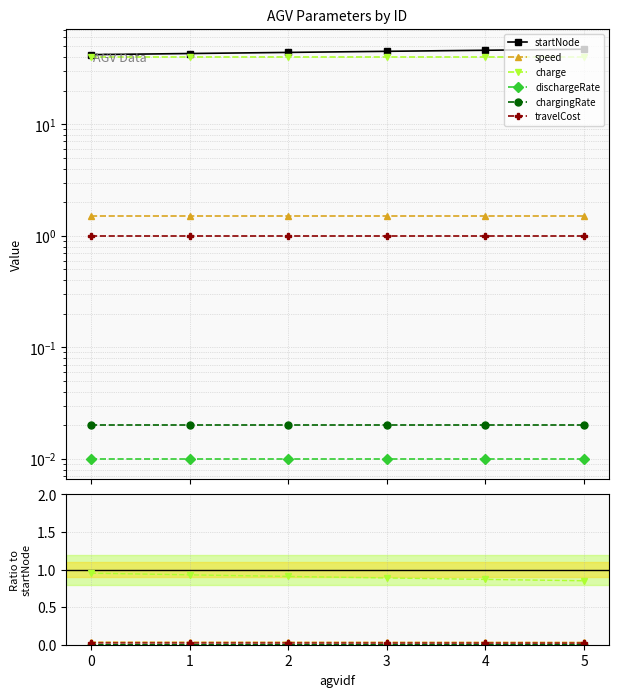

Is the value of dischargeRate at 1 greater than the value of travelCost at 3?

No